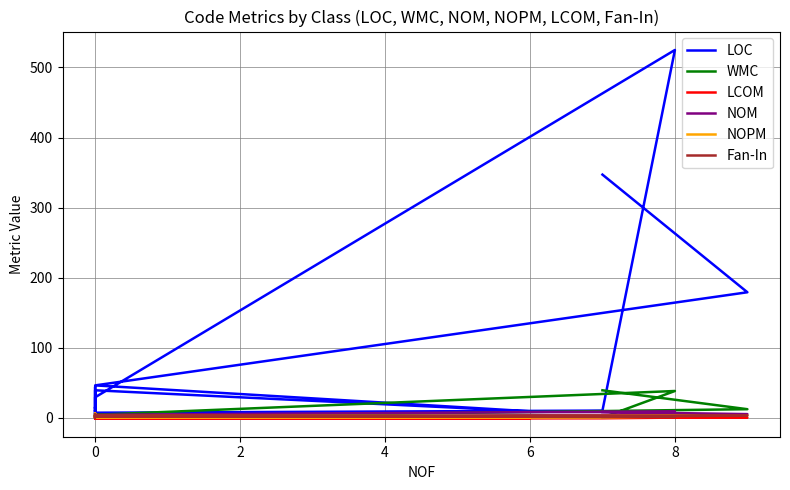

What is the maximum value shown in the chart?

525.0